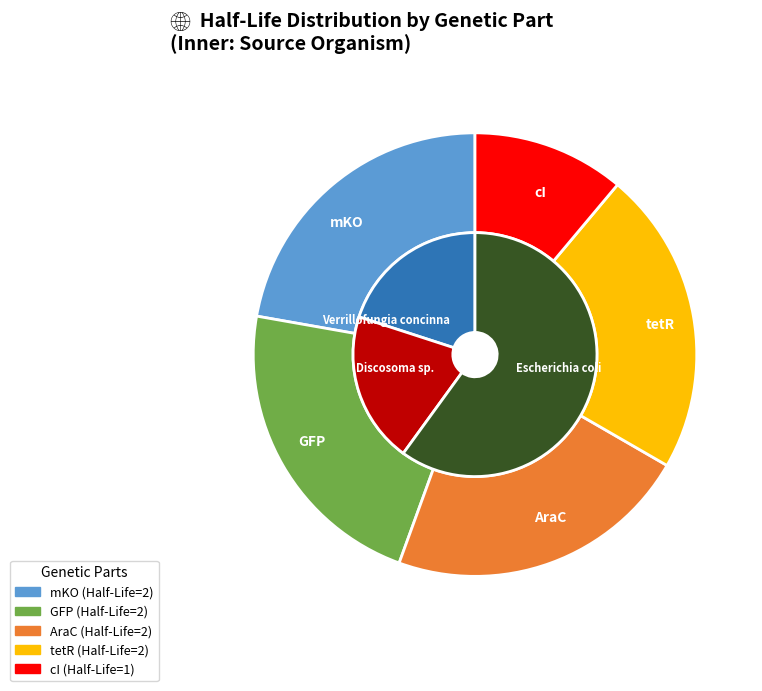

To the nearest percent, what is the difference between the largest and smallest slice percentages?

11%